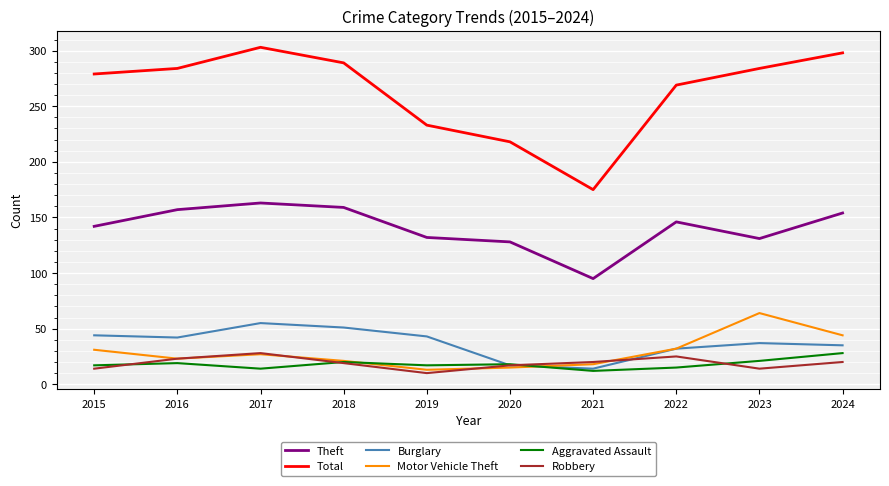

True or false: Burglary and Motor Vehicle Theft cross at least once.

True